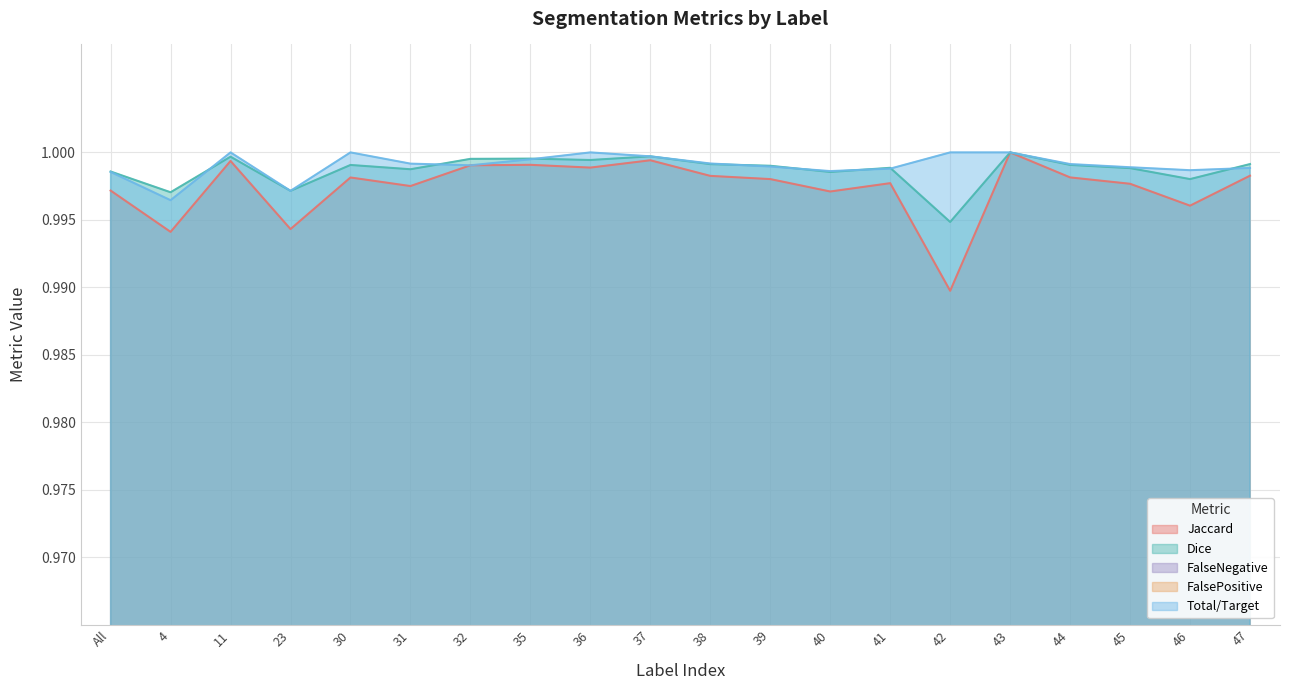

At which label does FalseNegative reach its peak?

4